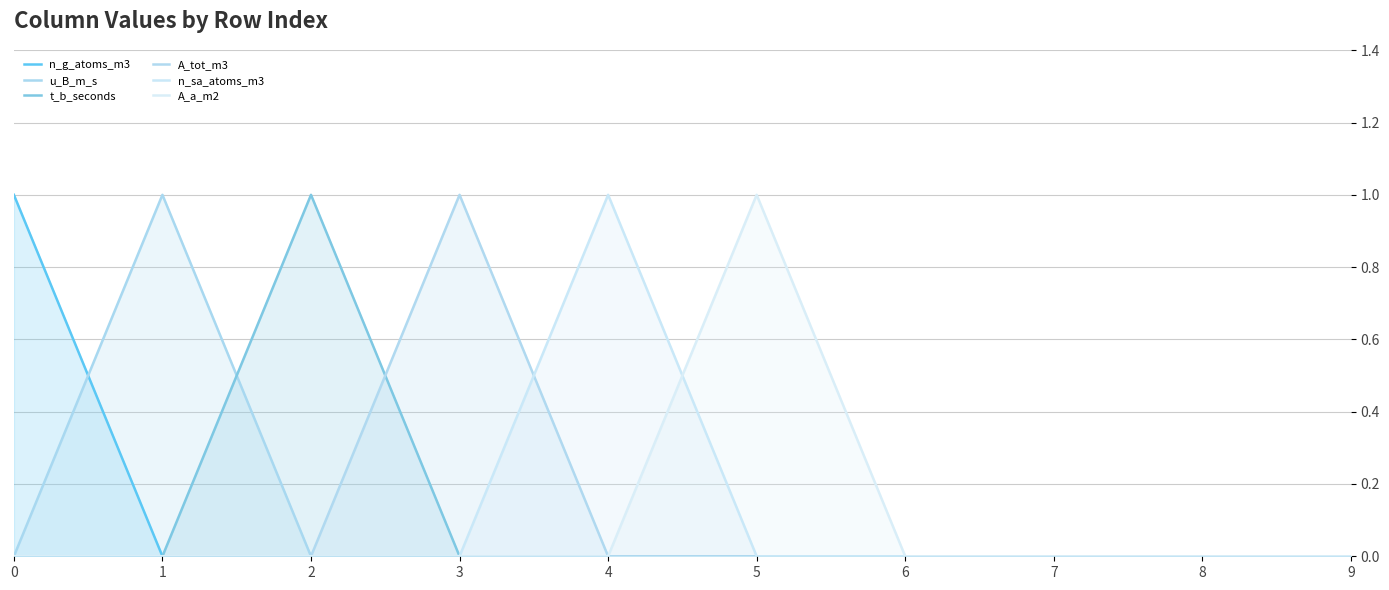

Reading left to right, transcribe all the data shown in this chart.

n_g_atoms_m3: 0=1	1=0	2=0	3=0	4=0	5=0	6=0	7=0	8=0	9=0
u_B_m_s: 0=0	1=1	2=0	3=0	4=0	5=0	6=0	7=0	8=0	9=0
t_b_seconds: 0=0	1=0	2=1	3=0	4=0	5=0	6=0	7=0	8=0	9=0
A_tot_m3: 0=0	1=0	2=0	3=1	4=0	5=0	6=0	7=0	8=0	9=0
n_sa_atoms_m3: 0=0	1=0	2=0	3=0	4=1	5=0	6=0	7=0	8=0	9=0
A_a_m2: 0=0	1=0	2=0	3=0	4=0	5=1	6=0	7=0	8=0	9=0